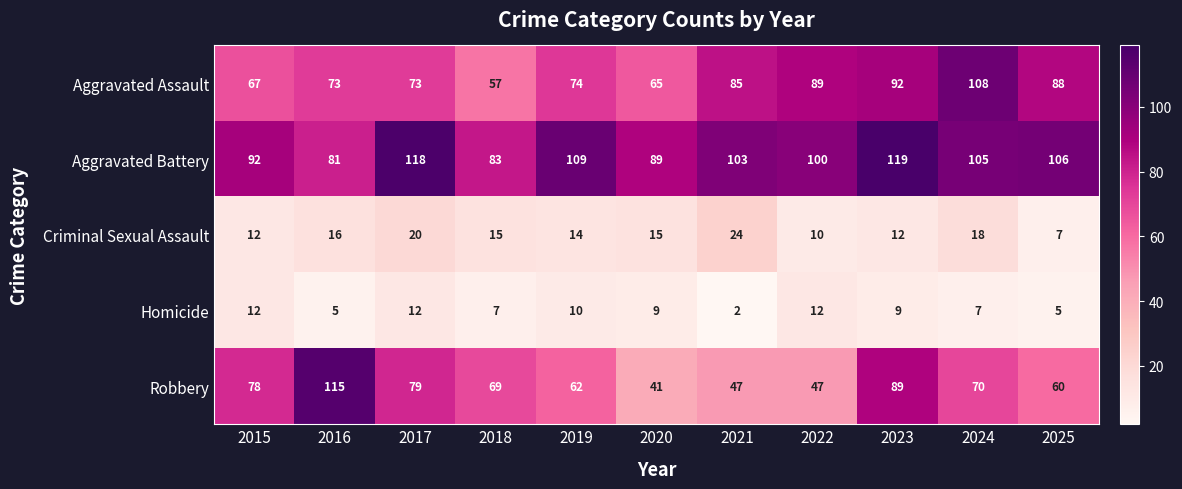

What is the total value across all series at 2022?

258